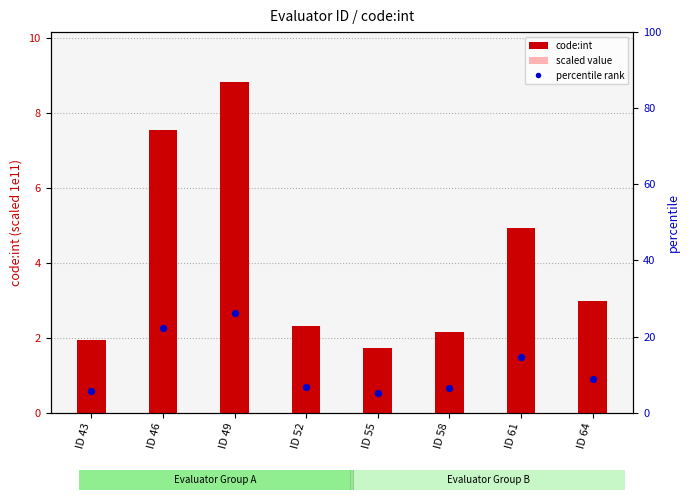

At which category is the sum across all series the highest?

ID 49